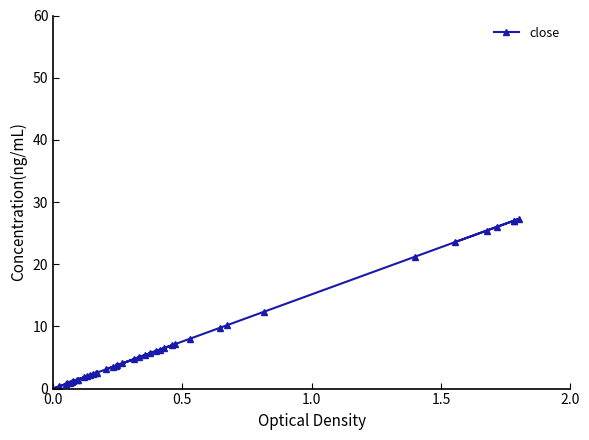

What is the greatest value displayed?

27.3